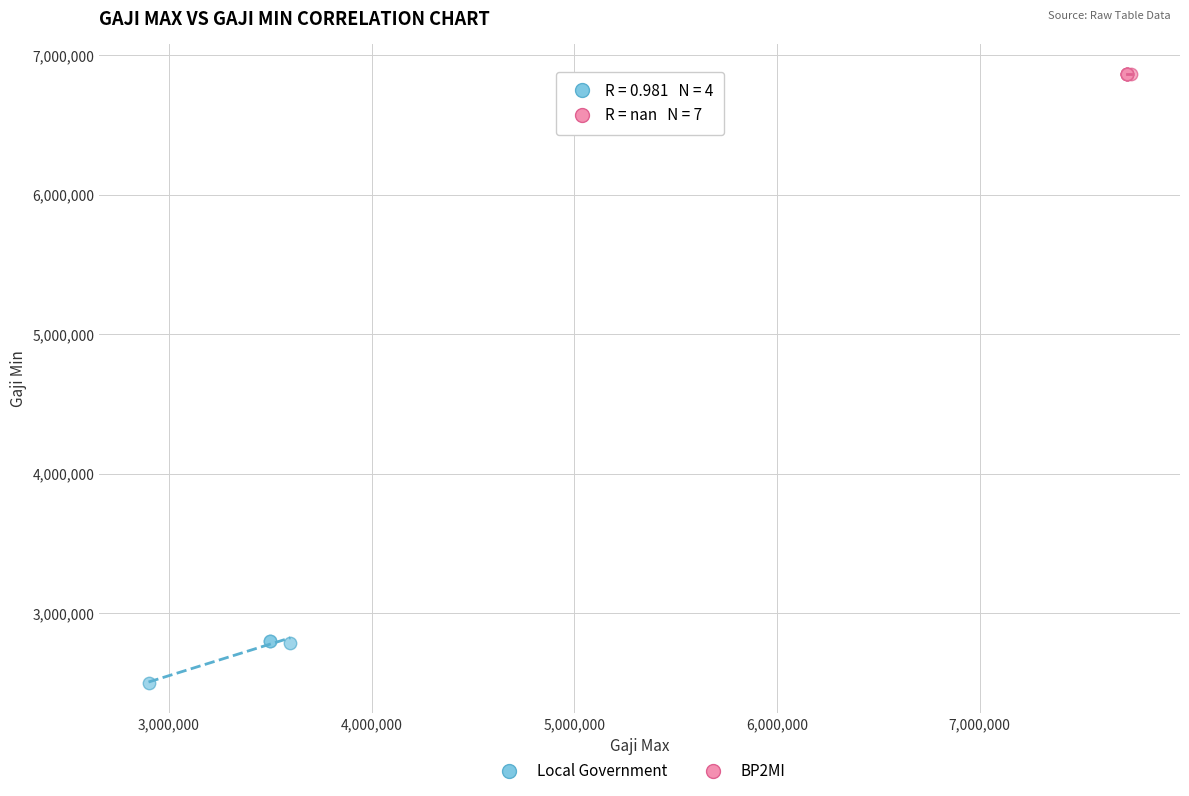

Which series contains the highest Y value?

BP2MI